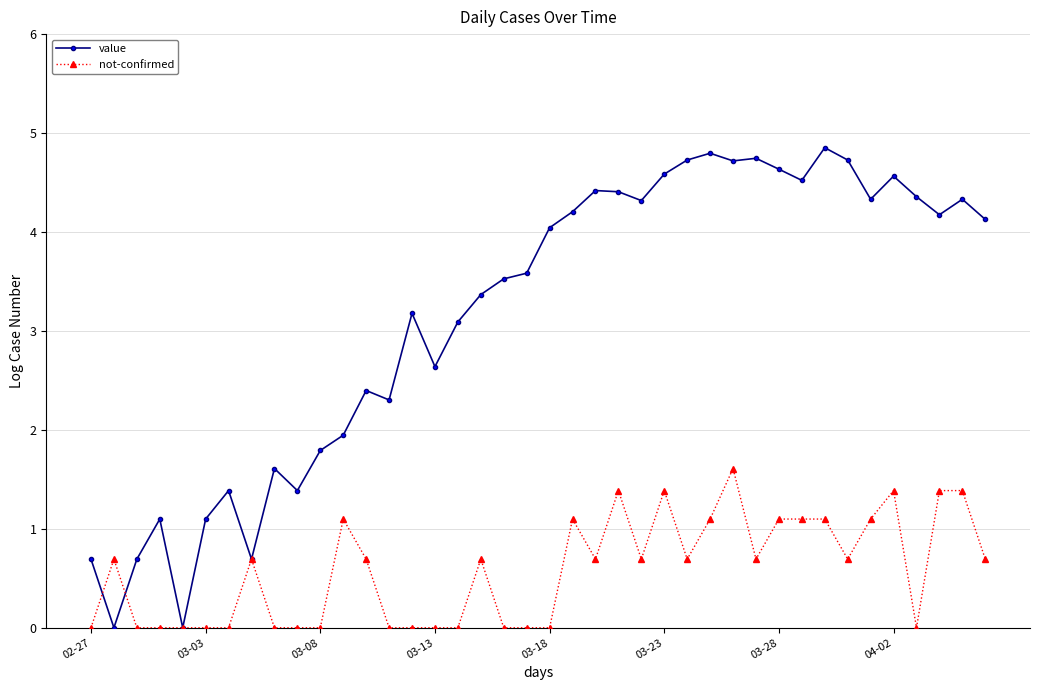

What is the highest value of the not-confirmed series?

1.6